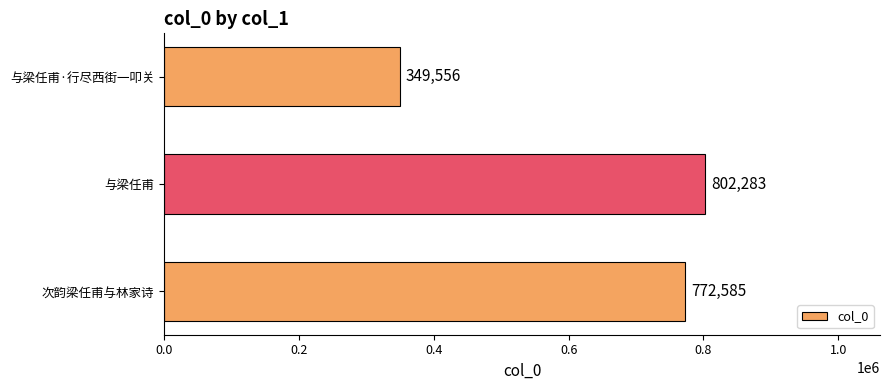

Which has a higher value, 与梁任甫 or 与梁任甫·行尽西街一叩关?

与梁任甫